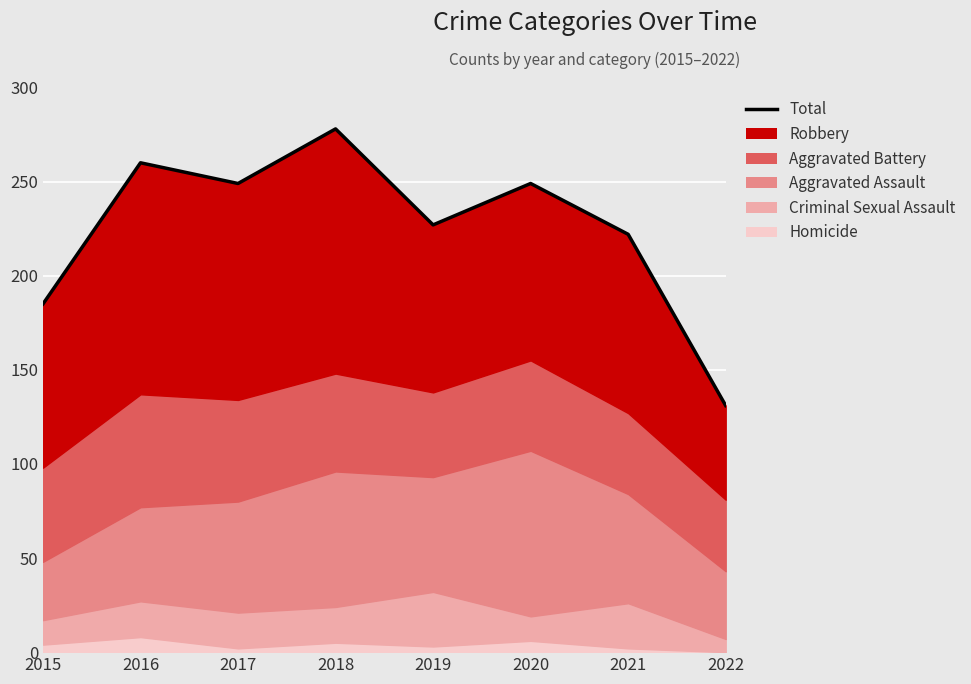

What is the value of the 6th point from the left?

249